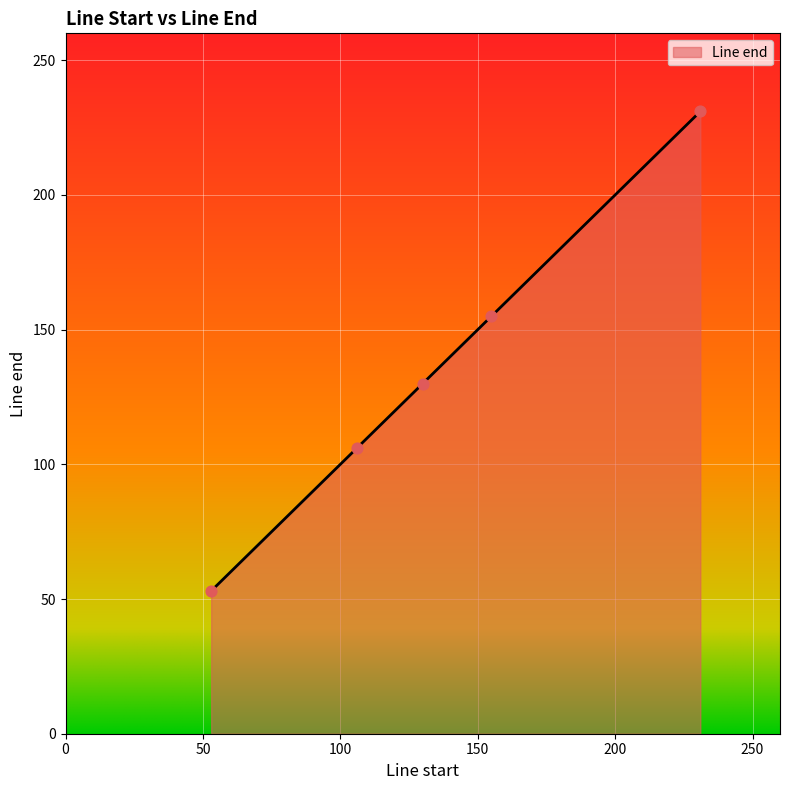

What is the minimum value shown in the chart?

53